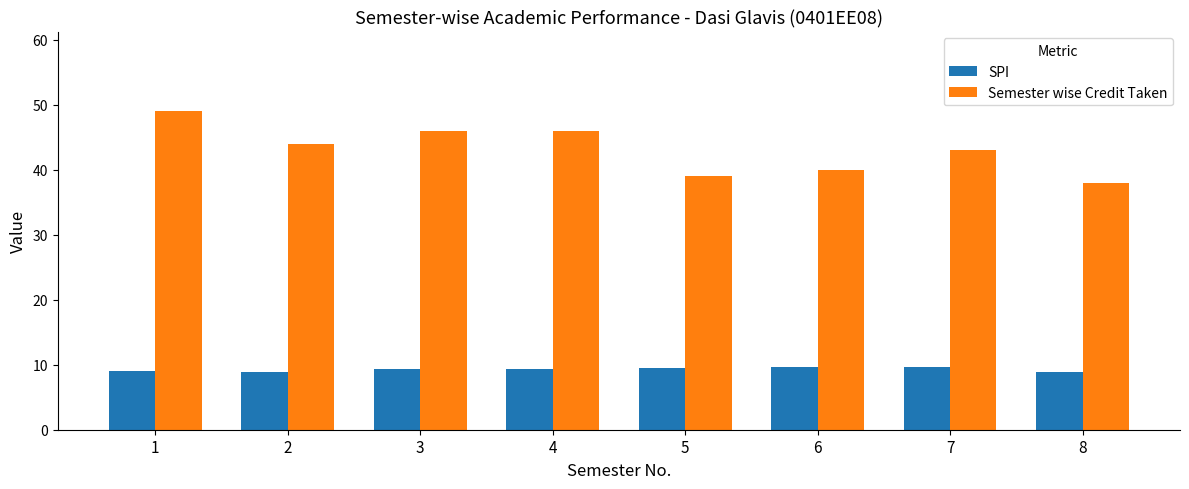

How many data points in Semester wise Credit Taken are less than 44?

4